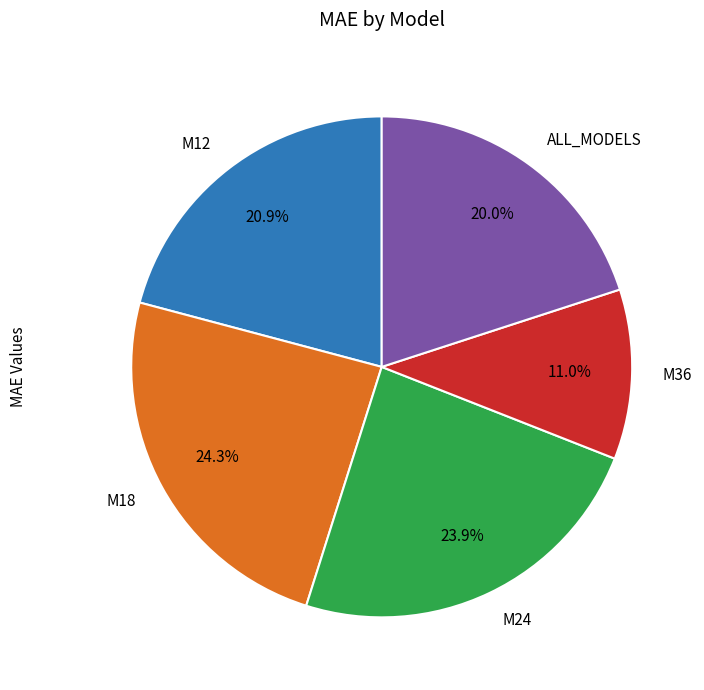

Which has a higher value, ALL_MODELS or M12?

M12